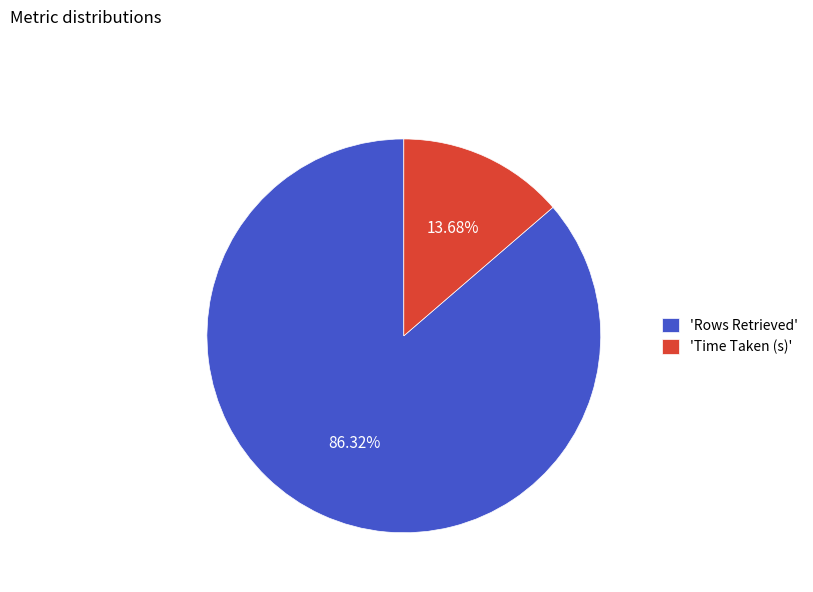

To the nearest percent, what is the average slice percentage?

50%